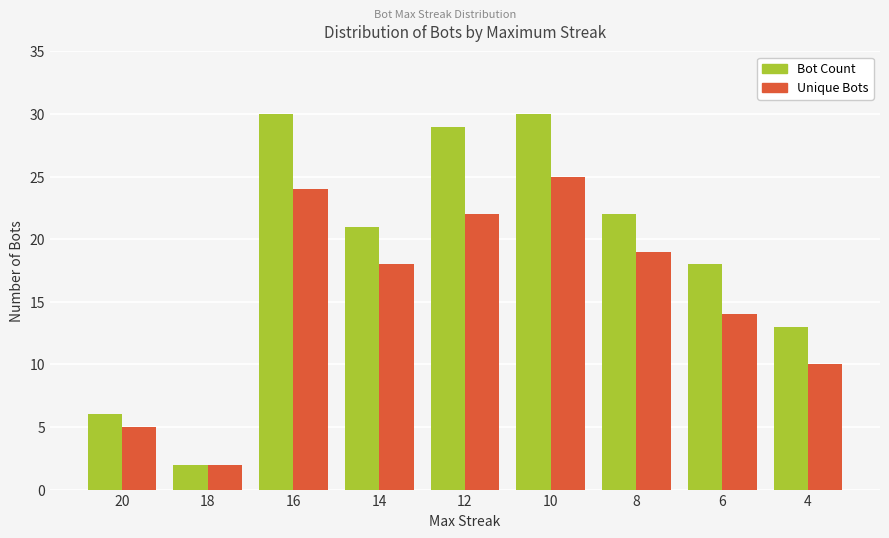

Read the Bot Count value at 12, to the nearest 5.

30